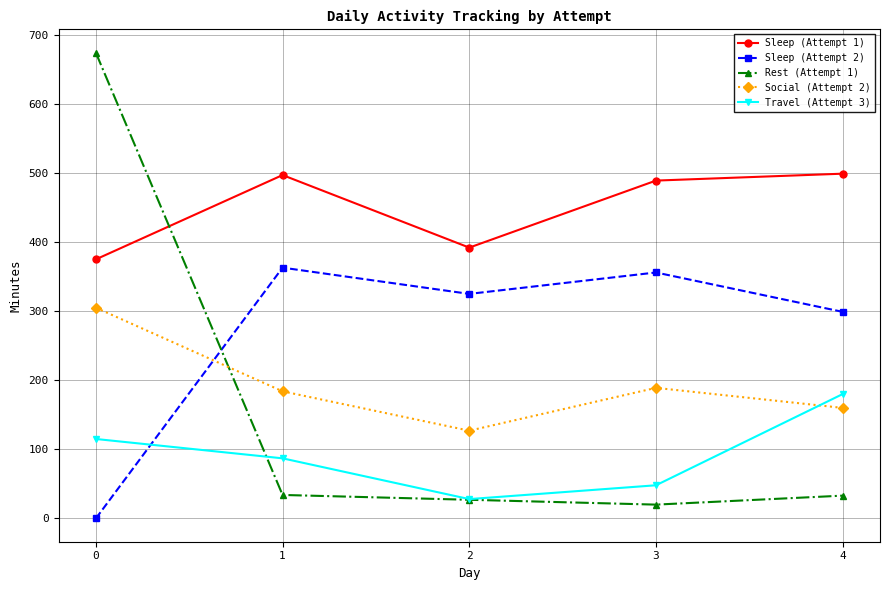

What is the sum of all Travel (Attempt 3) values?

458